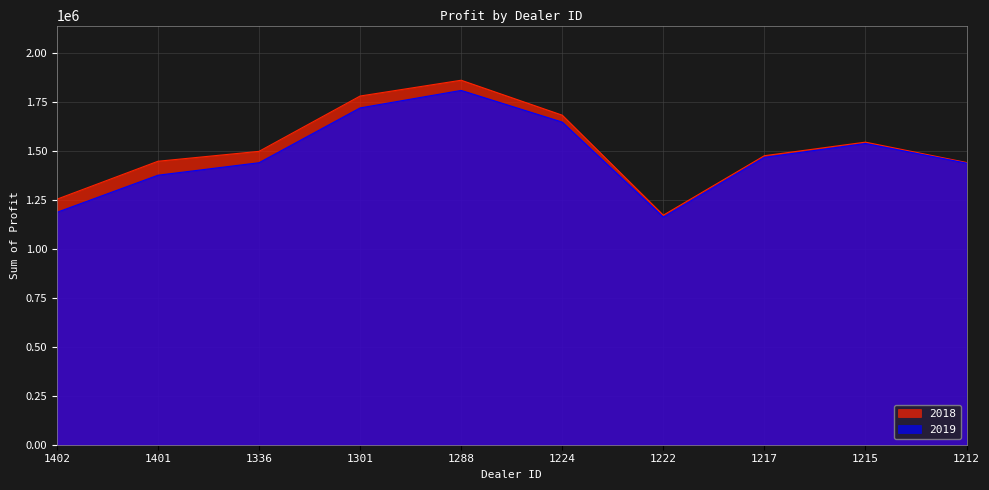

At which label does 2019 reach its peak?

1288